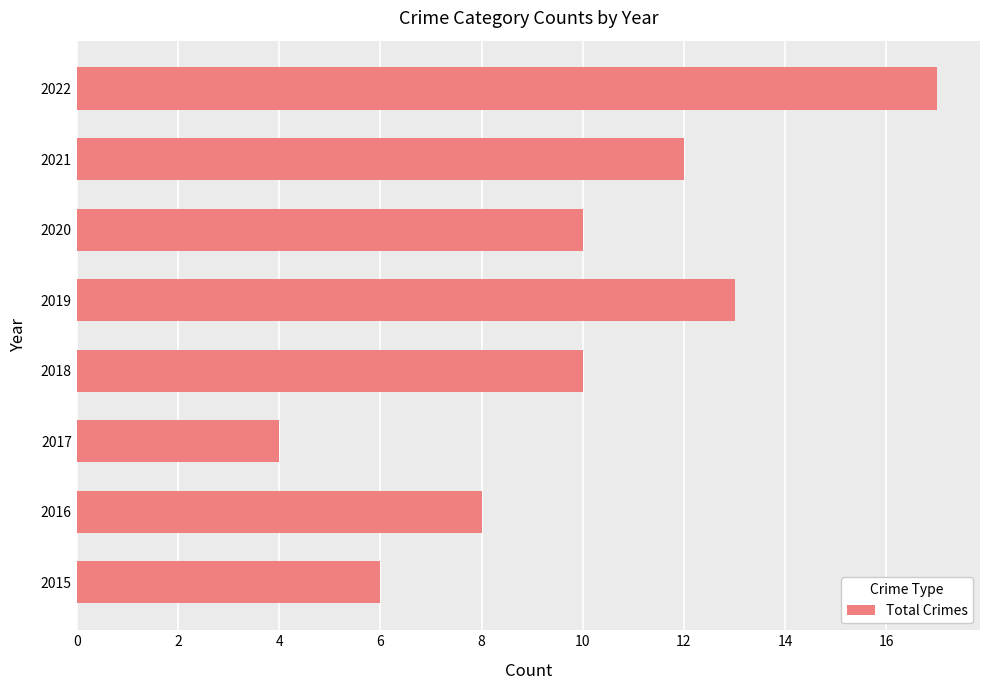

Is it true that the value at 2022 is 17?

True